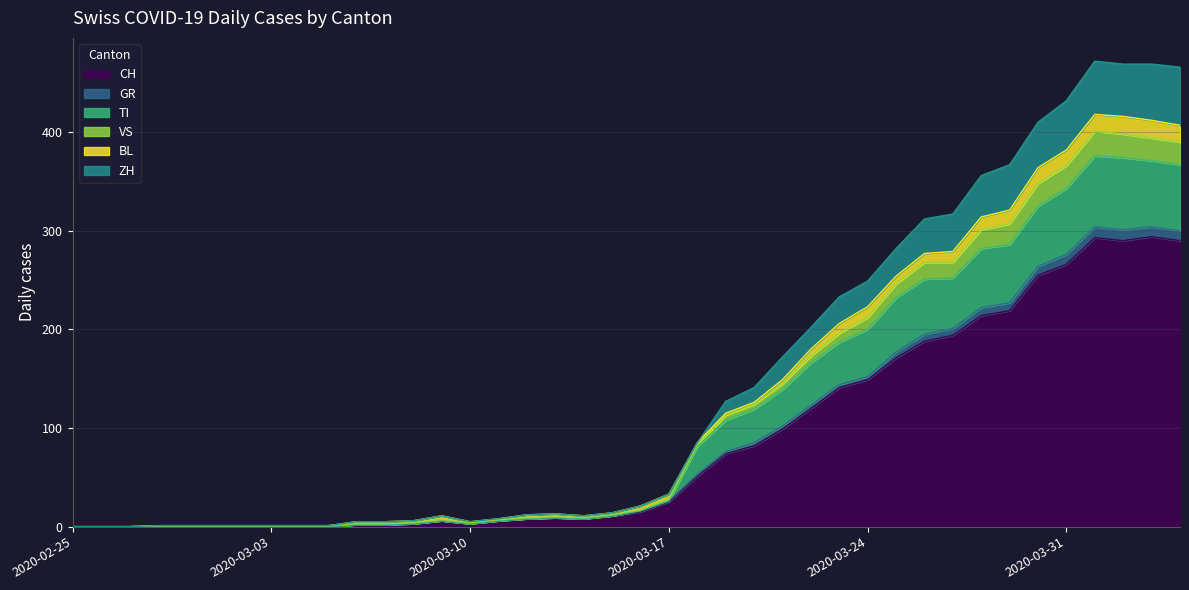

What is the maximum value for CH?

294